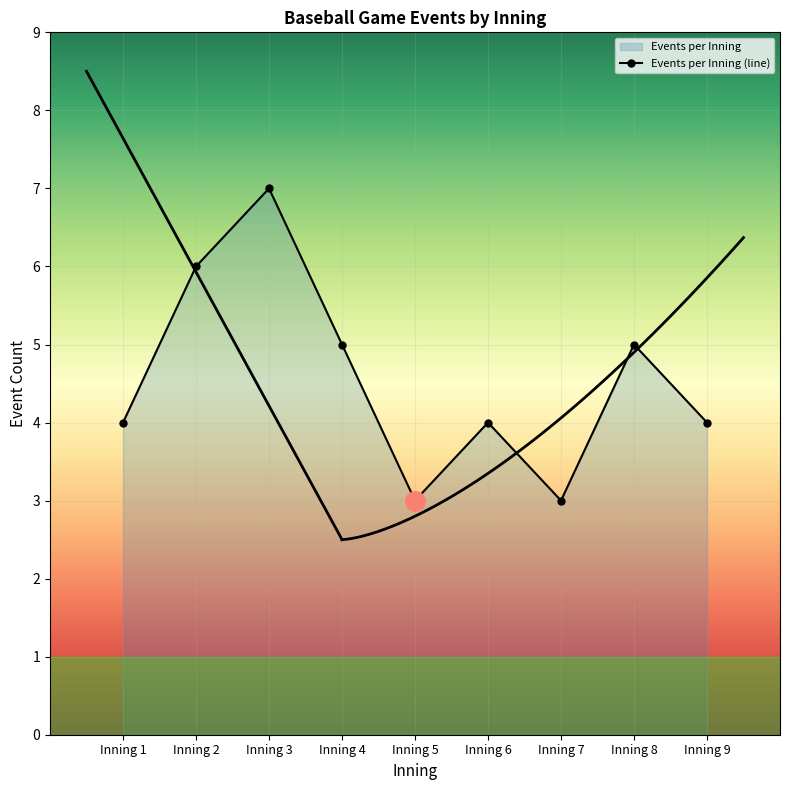

What is the sum of the values at Inning 9 and Inning 6?

8